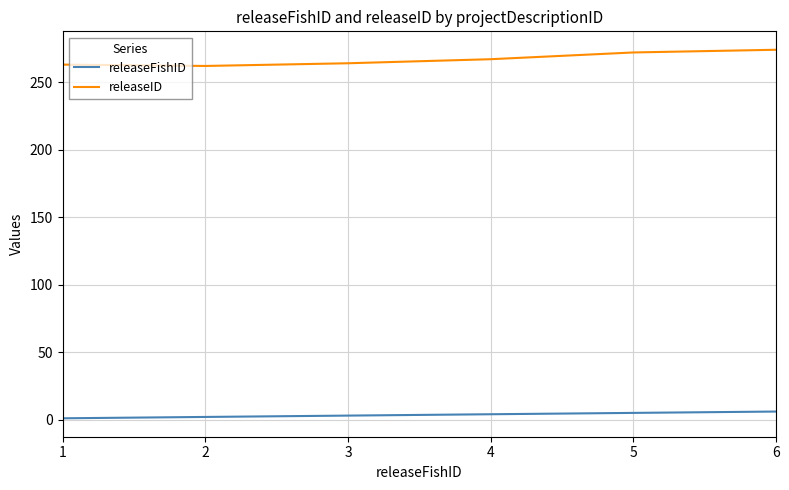

The releaseFishID series shows 1 at 1. True or false?

True